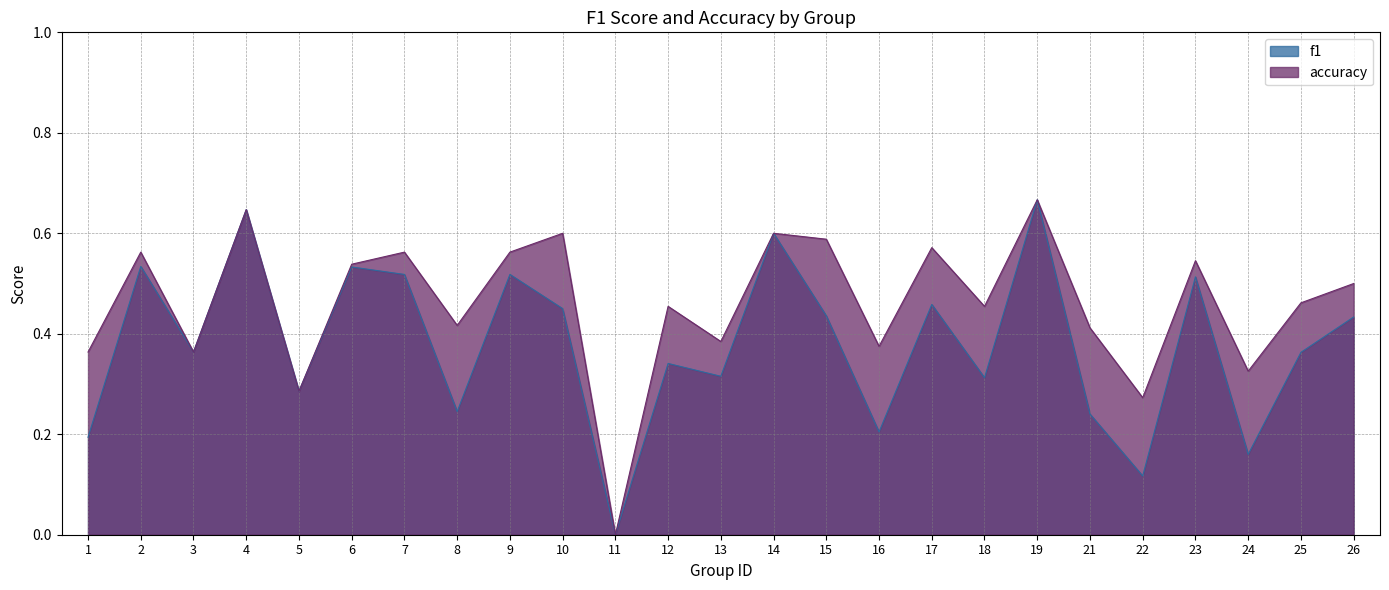

Between 5 and 7, which series saw the biggest shift?

accuracy